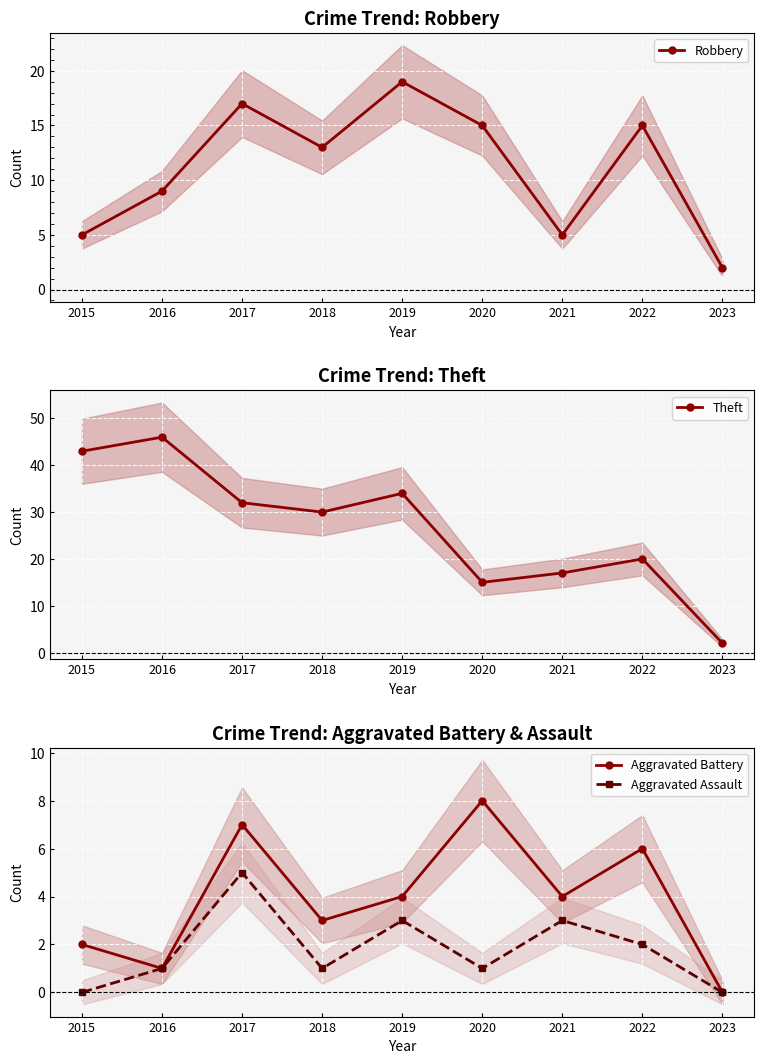

What is the value of the Theft point at the 5th from the left?

34